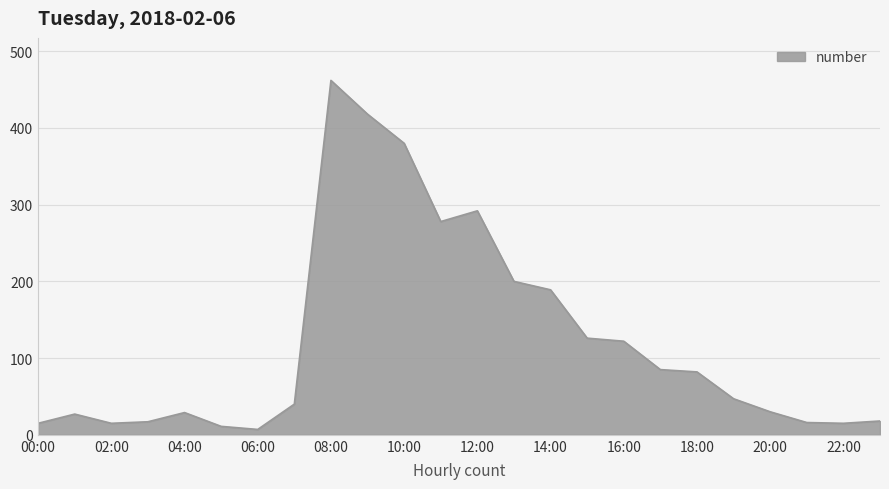

What is the greatest value displayed?

462